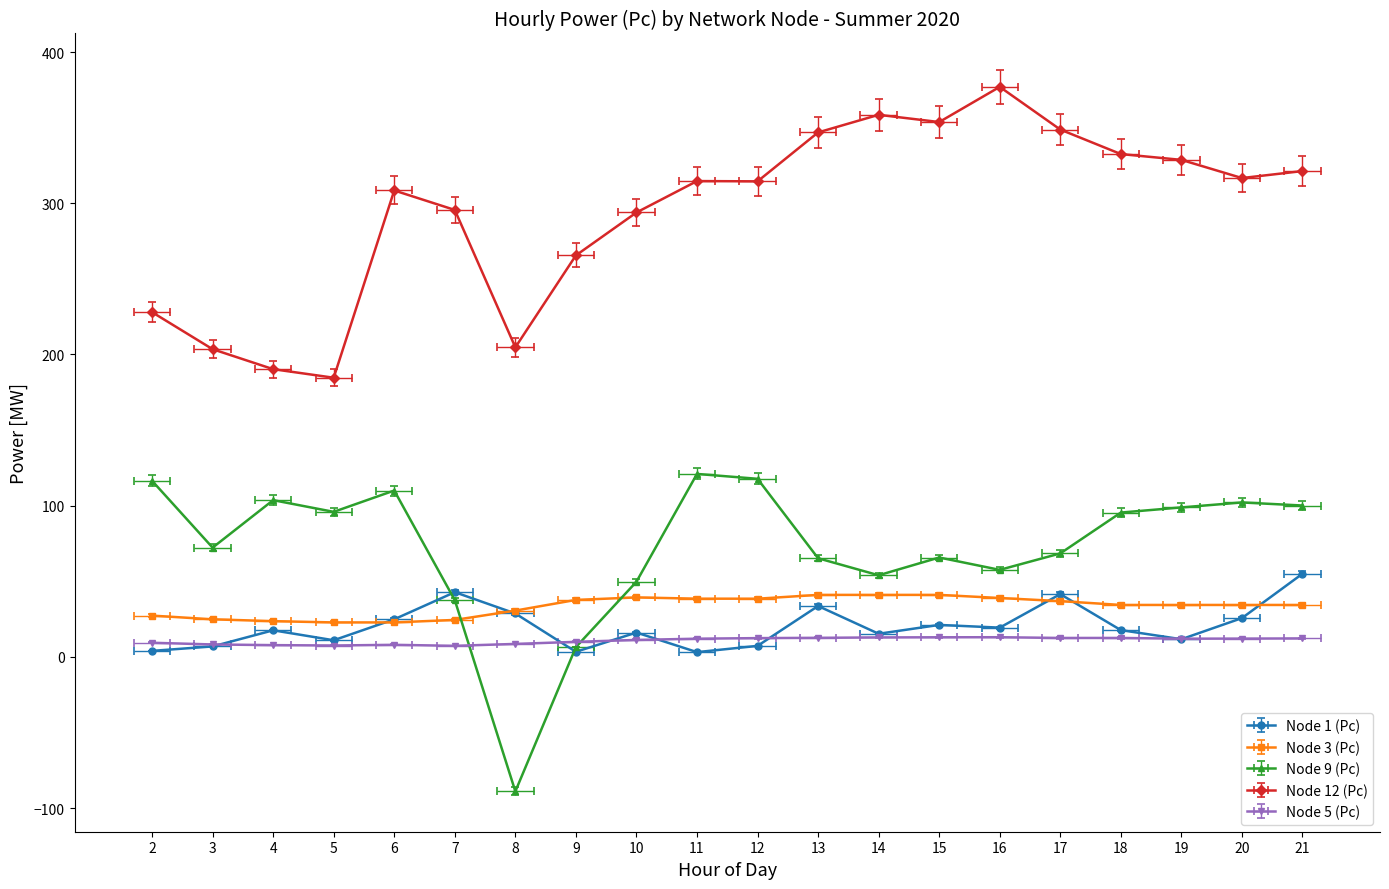

Is the value of Node 12 (Pc) at 18 greater than the value of Node 1 (Pc) at 11?

Yes